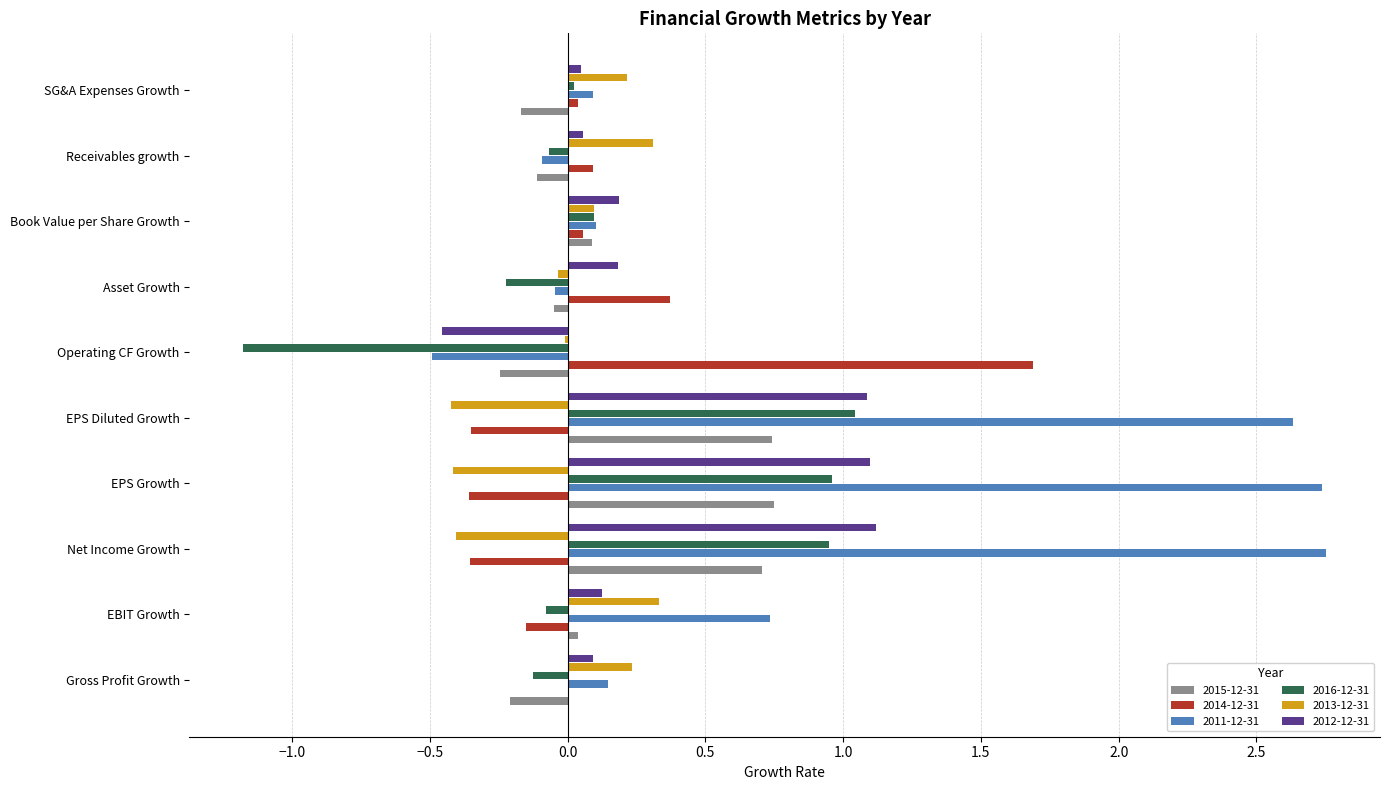

Is it true that 2012-12-31 equals -0.6 at Operating CF Growth?

False